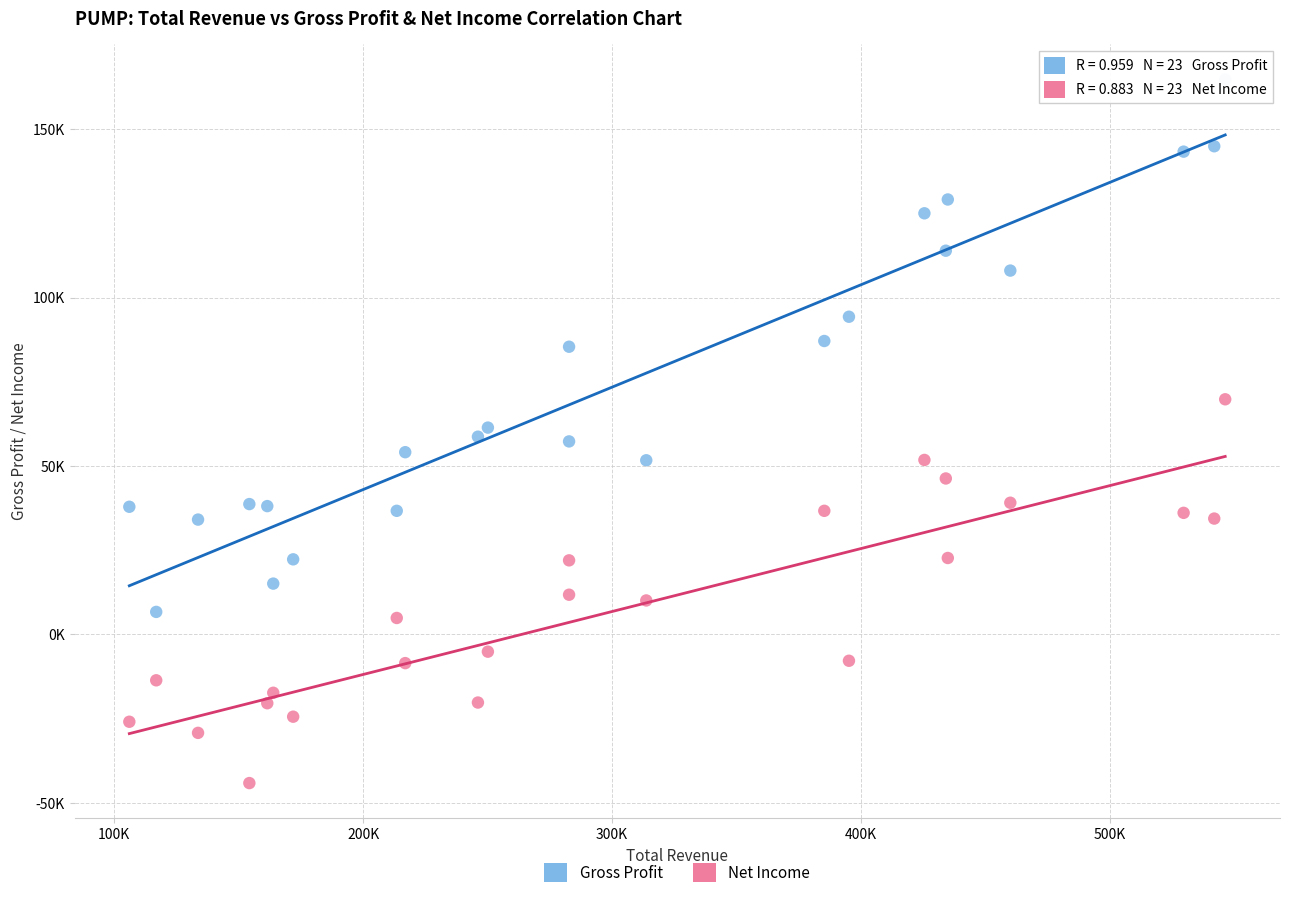

What are all the series names shown in the legend?

Gross Profit, Net Income